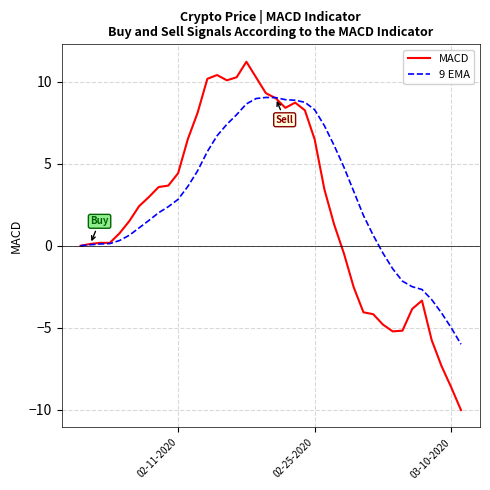

Which series has the widest spread of values?

MACD